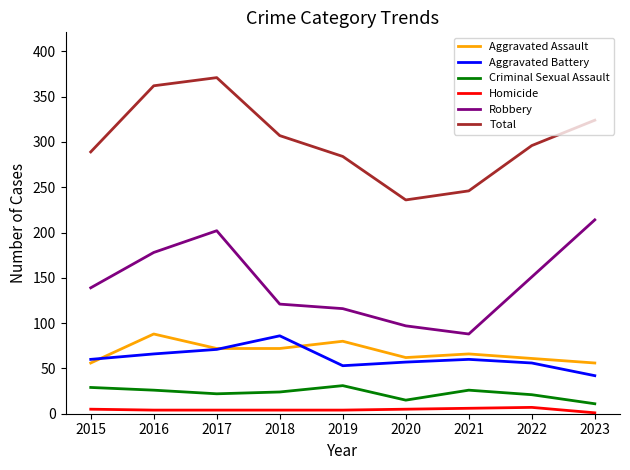

The value of Aggravated Assault at 2016 is 88. True or false?

True